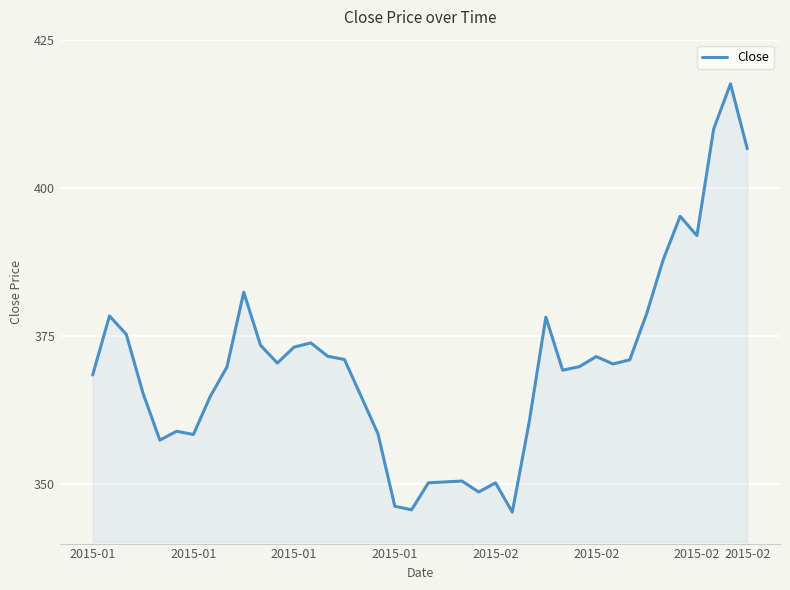

What is the smallest value displayed?

345.3